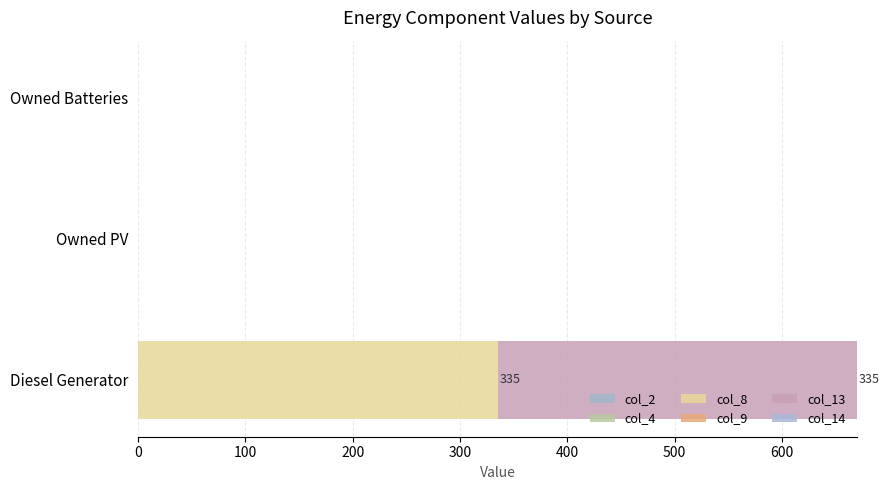

Which series has the largest total across all categories?

col_8